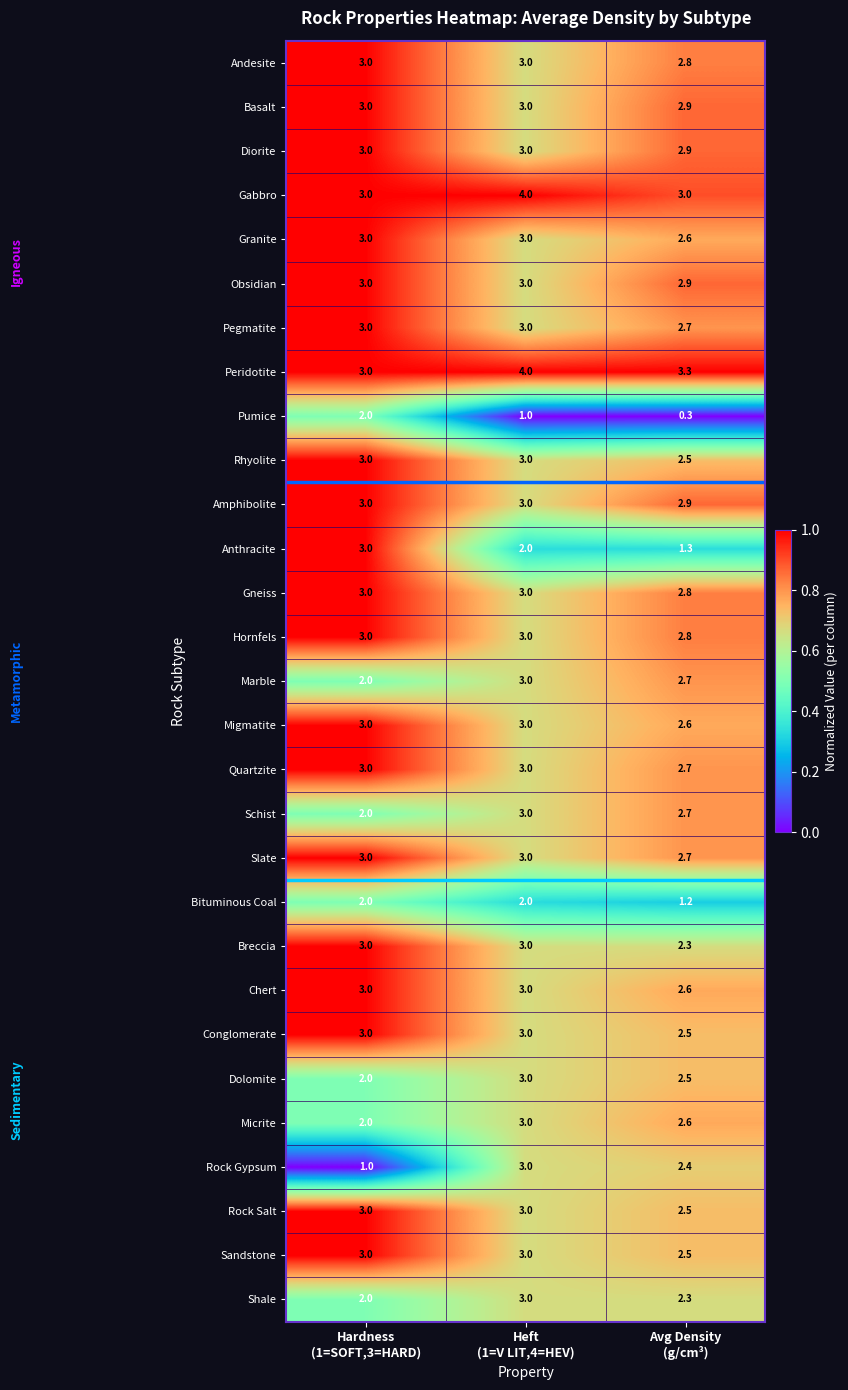

How many Granite values are between 2 and 3?

3